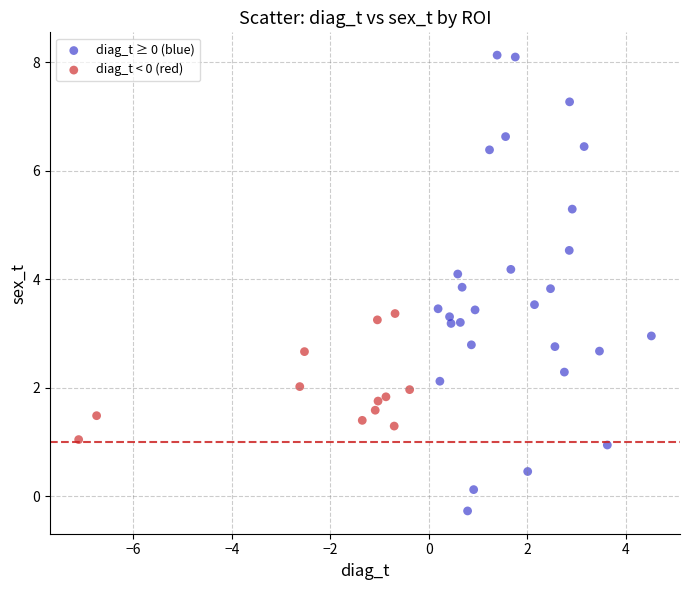

Which series reaches the minimum Y coordinate?

diag_t ≥ 0 (blue)